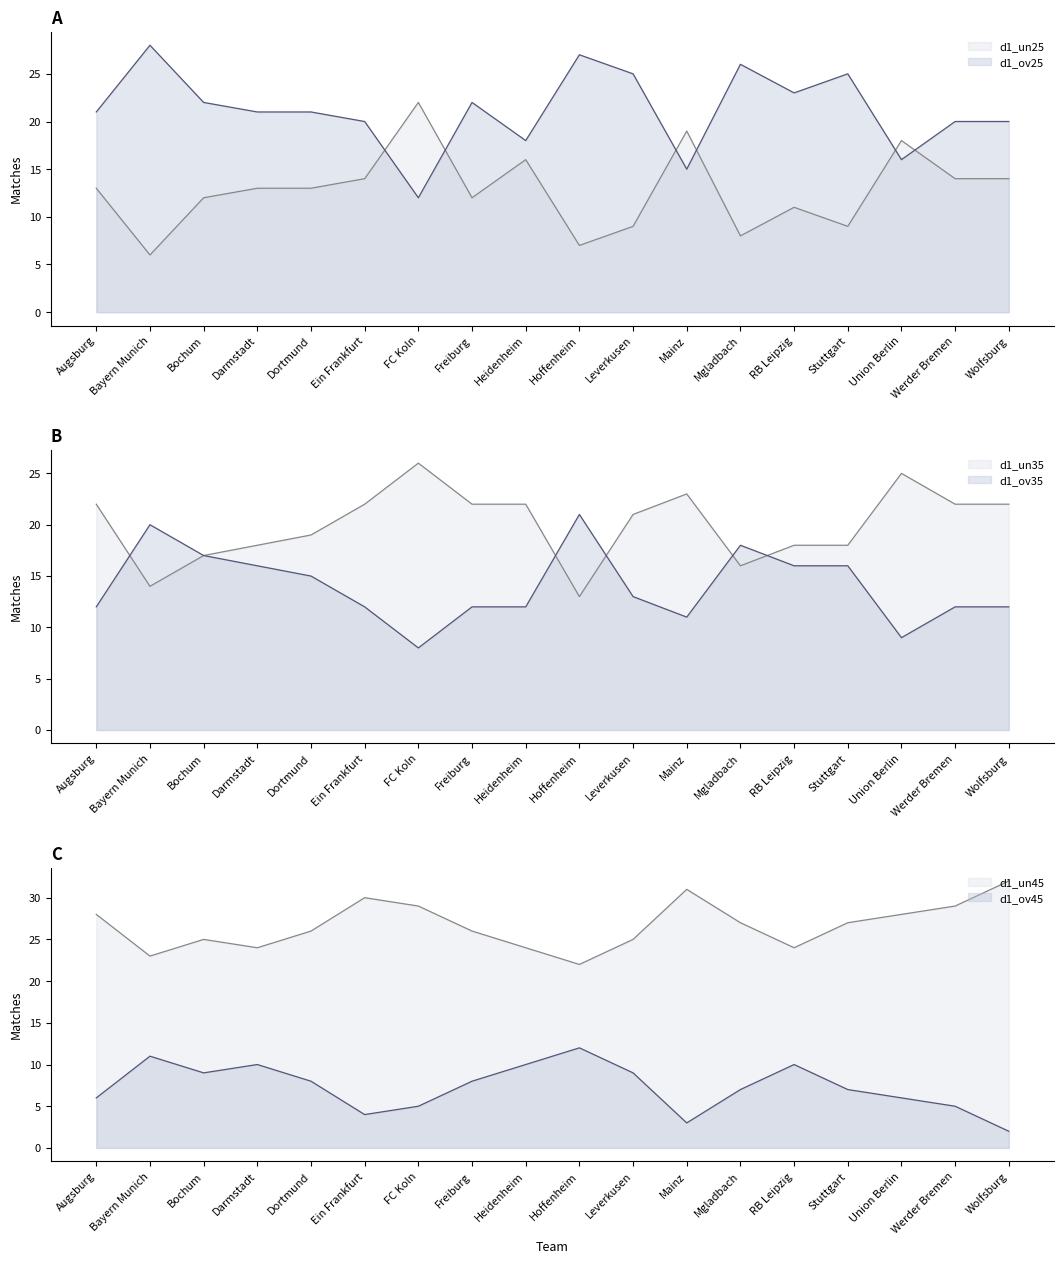

What is the value of the d1_un25 point at the 11th from the left?

9